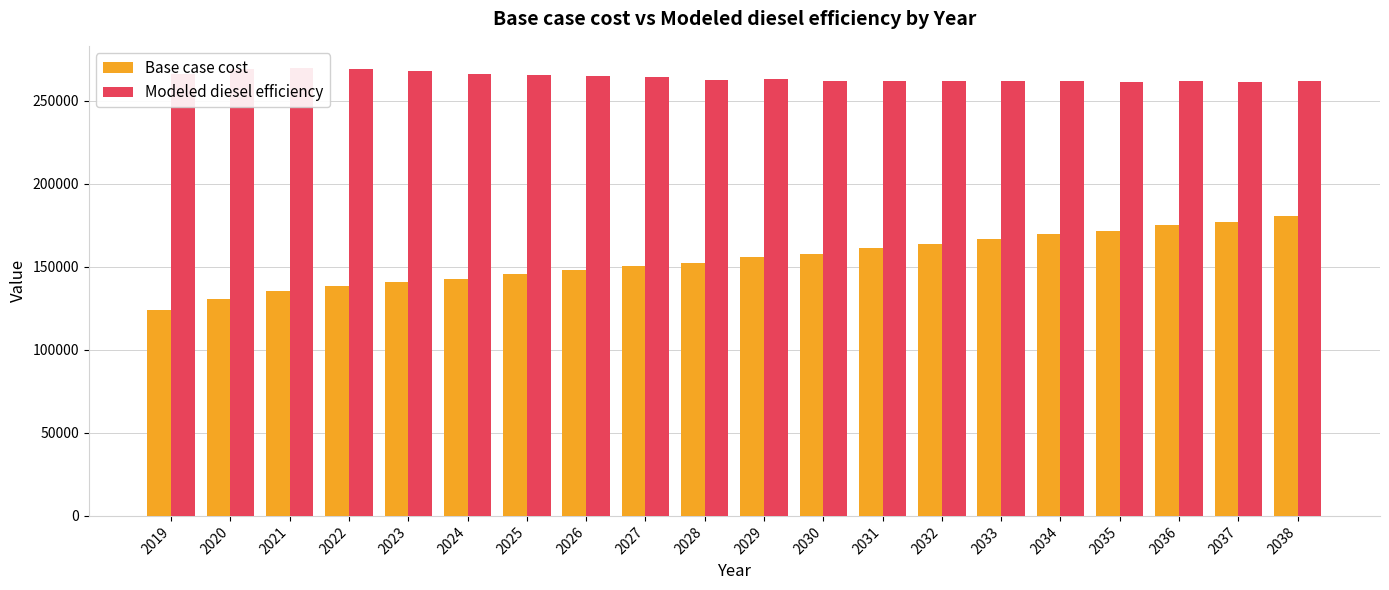

What is the sum of the Modeled diesel efficiency values at 2026 and 2020?

533739.1